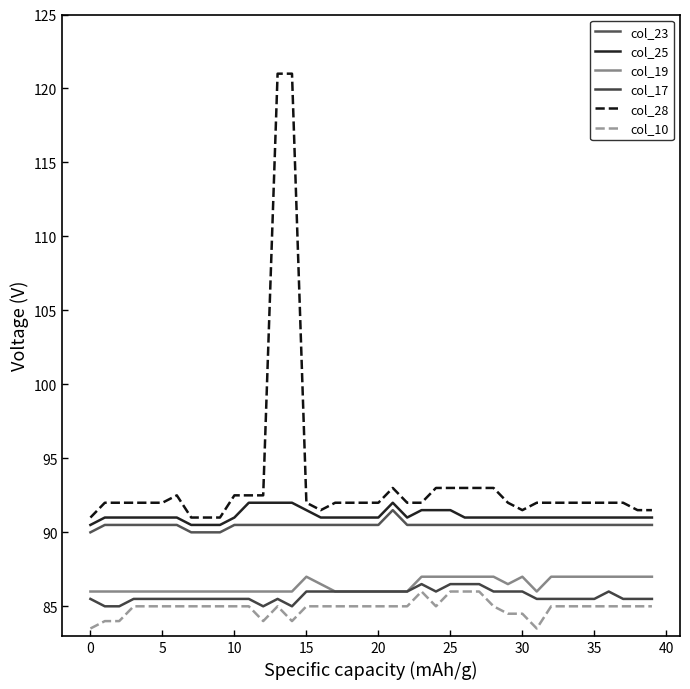

In col_25, how many points are lower than both neighbors (excluding endpoints)?

1